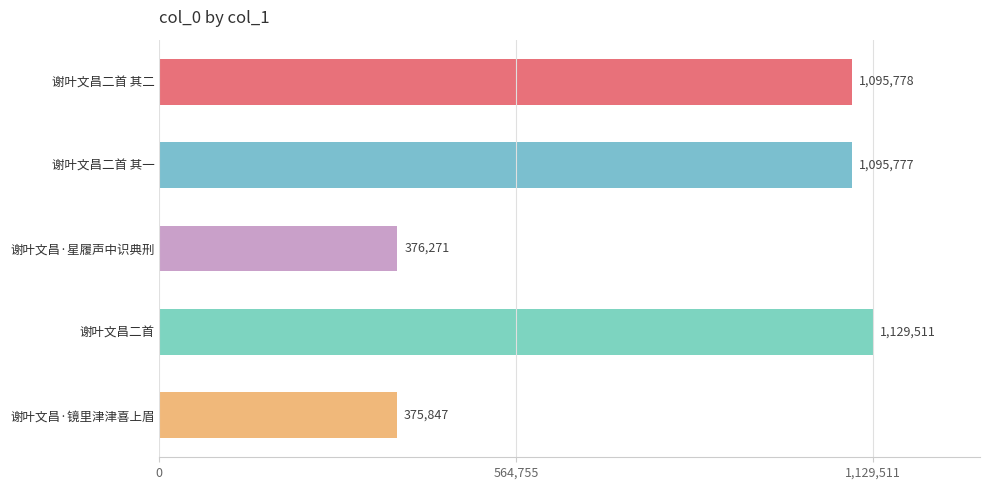

List the labels in order of value, largest first.

谢叶文昌二首, 谢叶文昌二首 其二, 谢叶文昌二首 其一, 谢叶文昌·星履声中识典刑, 谢叶文昌·镜里津津喜上眉